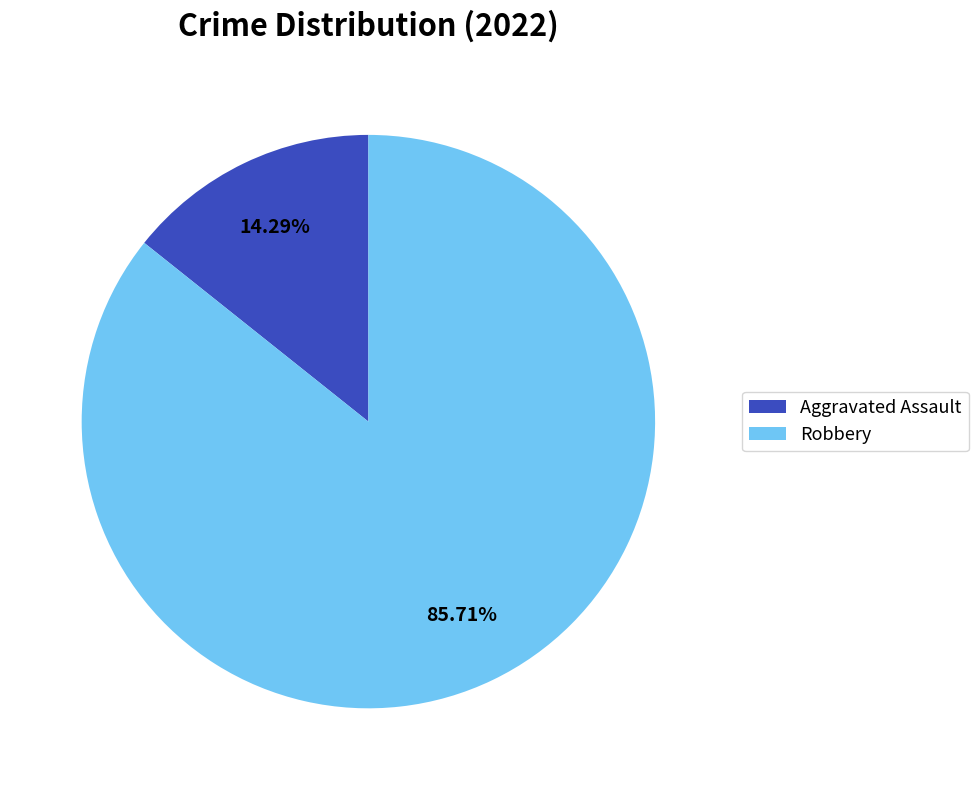

Count the number of slices in the pie.

2